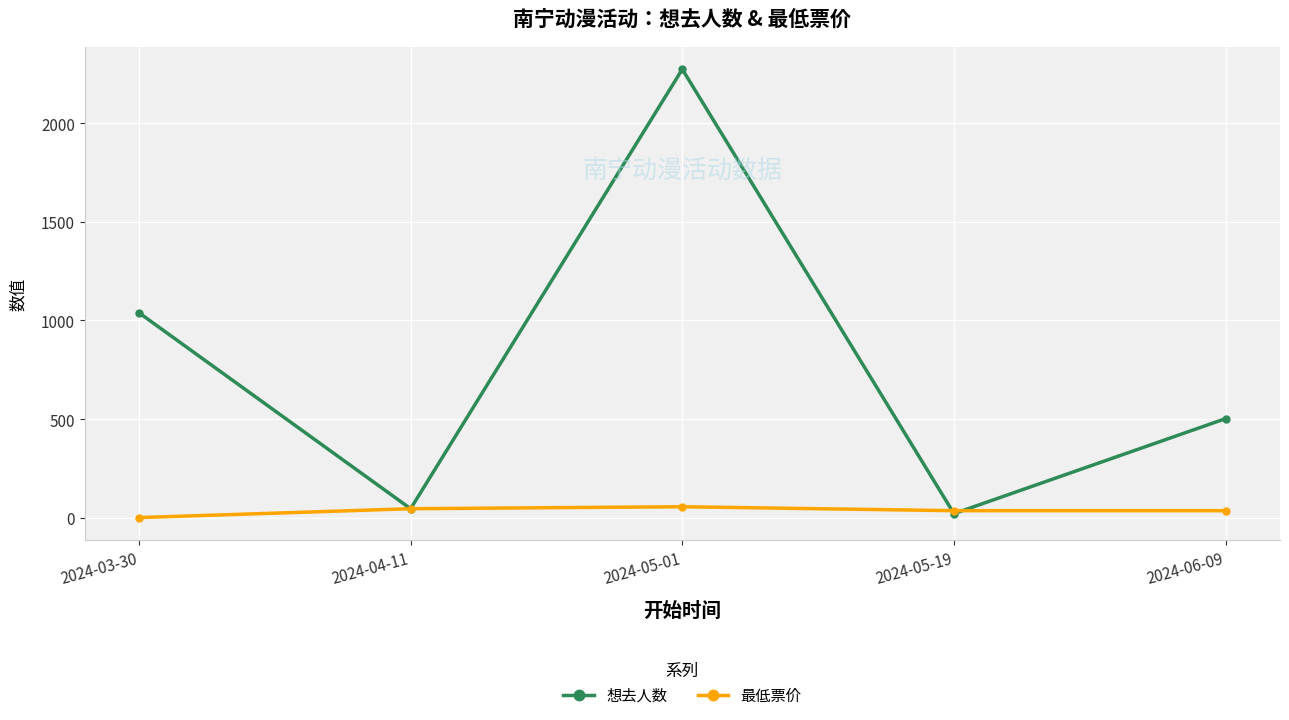

The 想去人数 series shows 2274 at 2024-05-01. True or false?

True